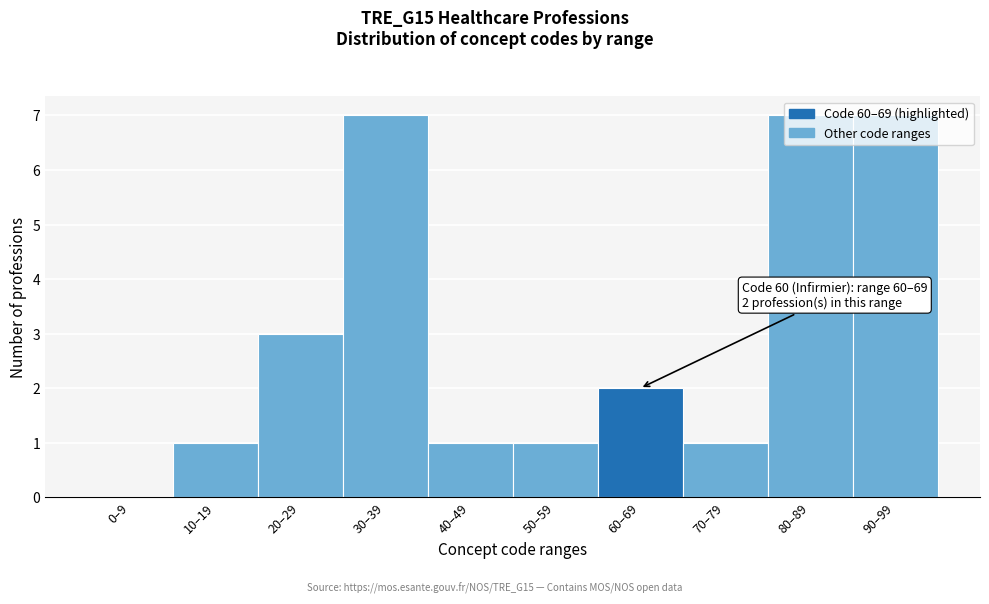

What is the sum of all values?

30